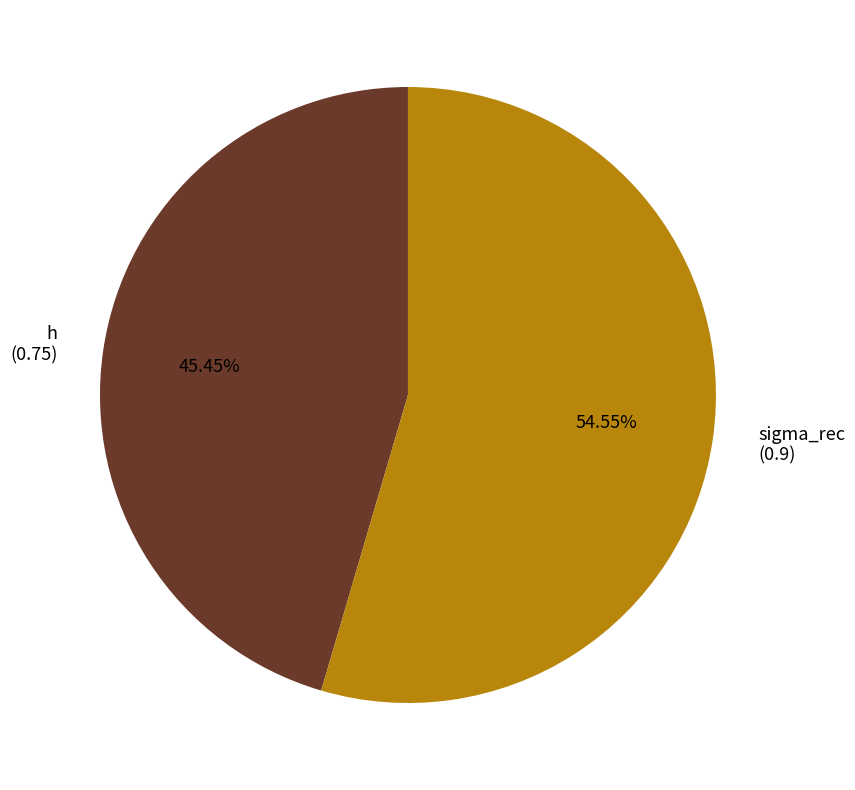

Between sigma_rec and h, which is larger?

sigma_rec